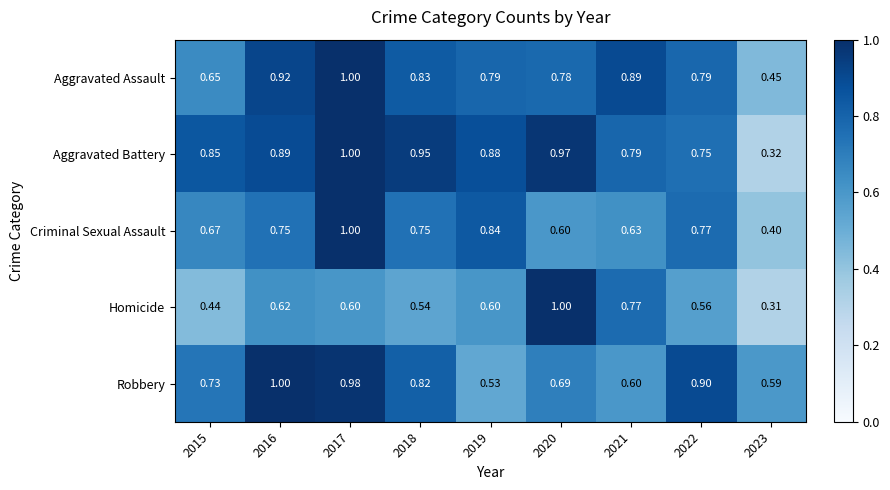

Between 2017 and 2021, which series saw the biggest shift?

Robbery